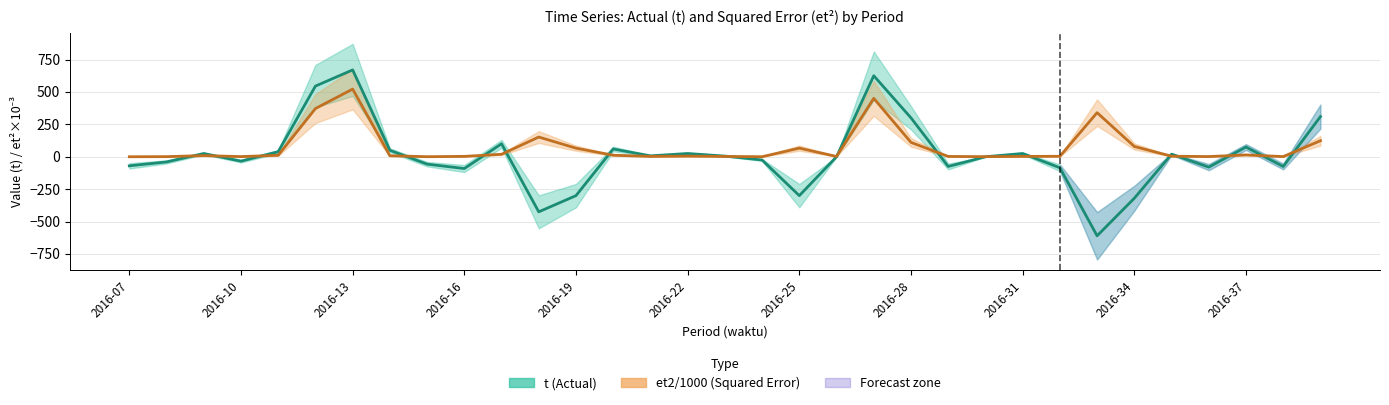

What is the sum of the t values at 2016-36 and 2016-29?

-155.0